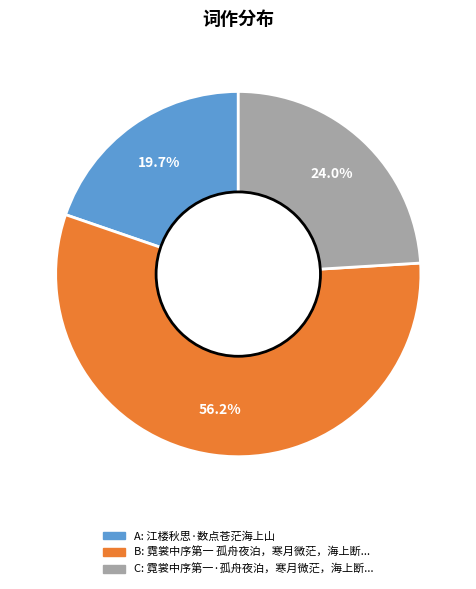

Does any single category account for the majority?

Yes